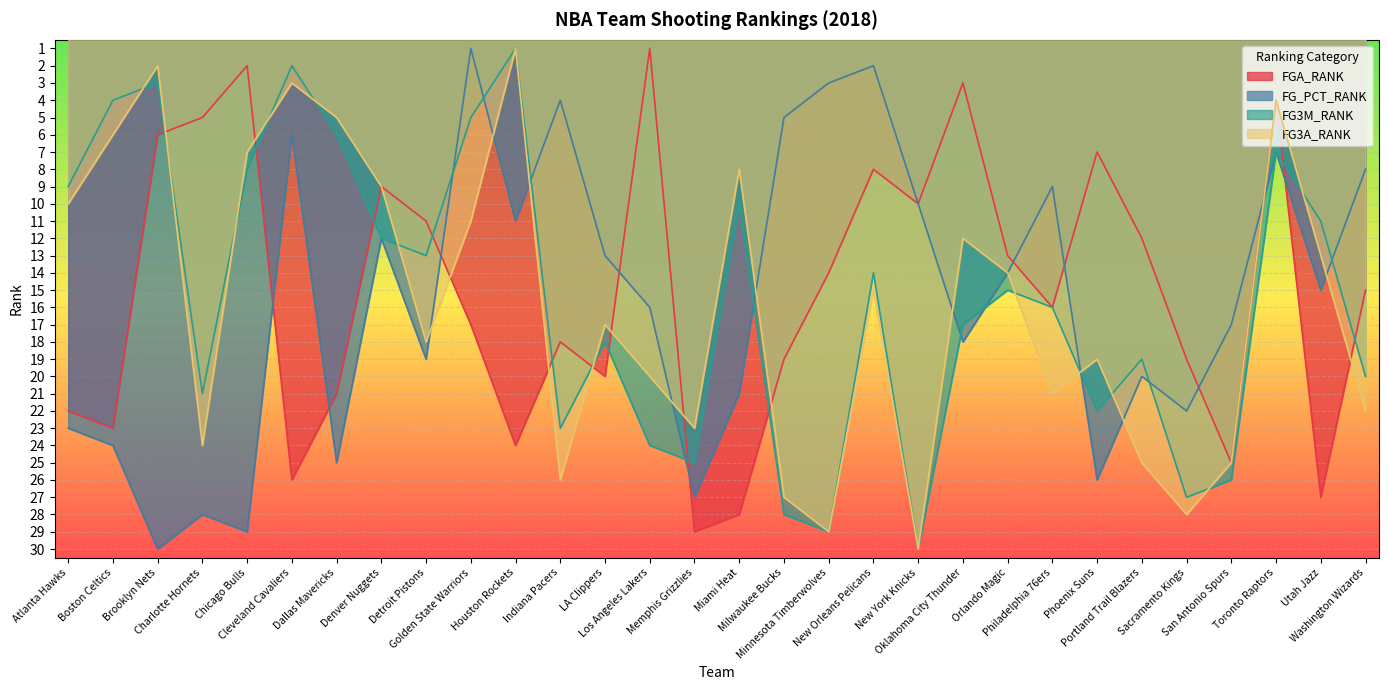

Reading left to right, transcribe all the data shown in this chart.

FGA_RANK: 22	23	6	5	2	26	21	9	11	17	24	18	20	1	29	28	19	14	8	10	3	13	16	7	12	19	25	4	27	15
FG_PCT_RANK: 23	24	30	28	29	6	25	12	19	1	11	4	13	16	27	21	5	3	2	10	18	14	9	26	20	22	17	7	15	8
FG3M_RANK: 9	4	3	21	8	2	6	12	13	5	1	23	18	24	25	10	28	29	14	30	17	15	16	22	19	27	26	7	11	20
FG3A_RANK: 10	6	2	24	7	3	5	9	18	11	1	26	17	20	23	8	27	29	15	30	12	14	21	19	25	28	25	4	13	22